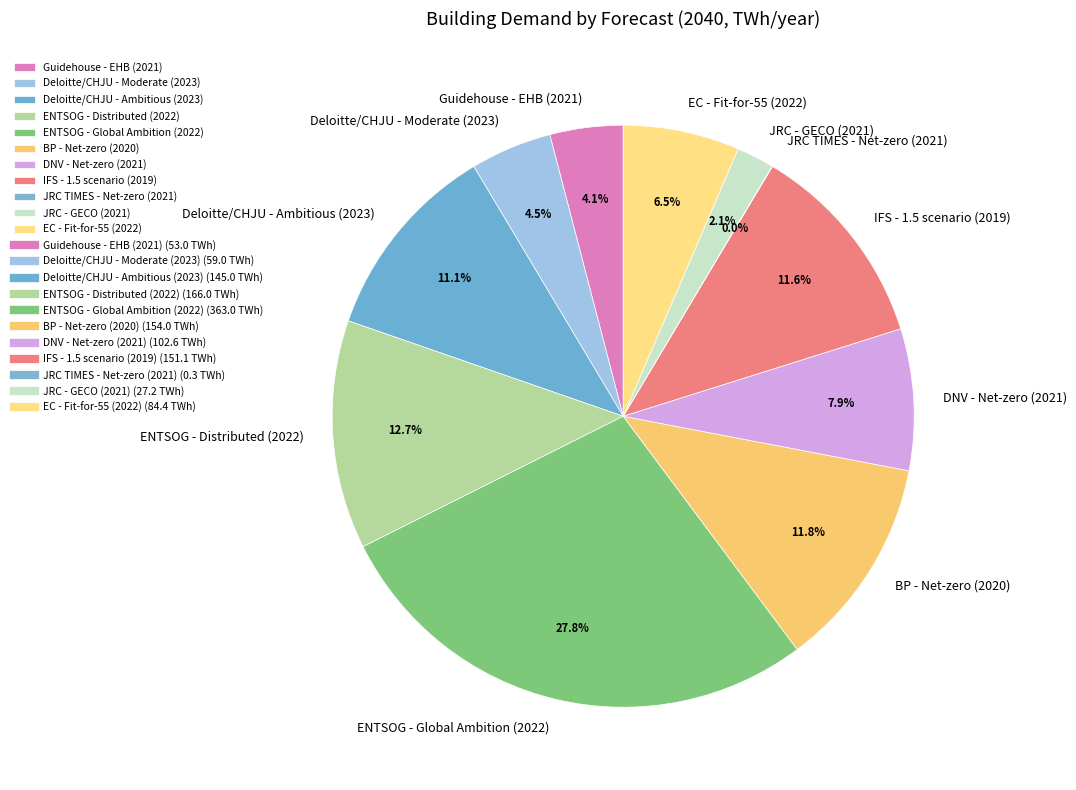

Does Guidehouse - EHB (2021) account for over 50% of the chart?

No